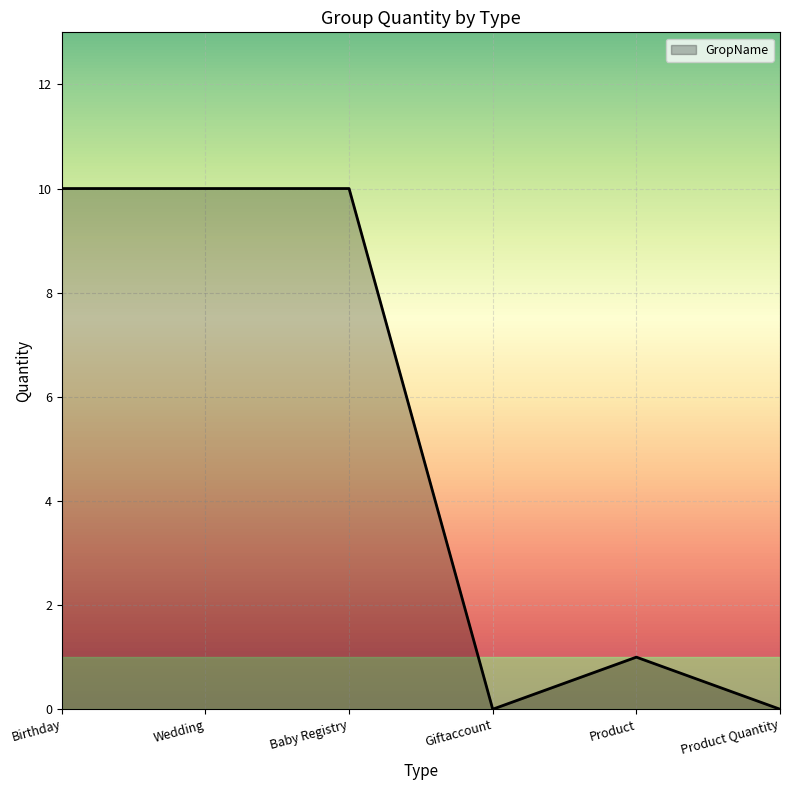

Which has a higher value, Birthday or Product Quantity?

Birthday